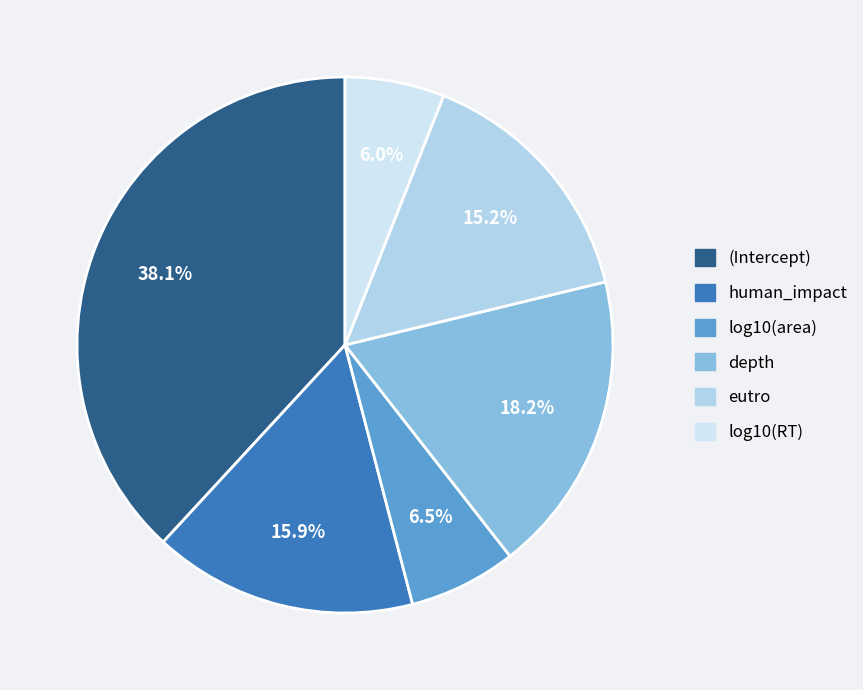

Is the sum of human_impact and eutro greater than half?

No